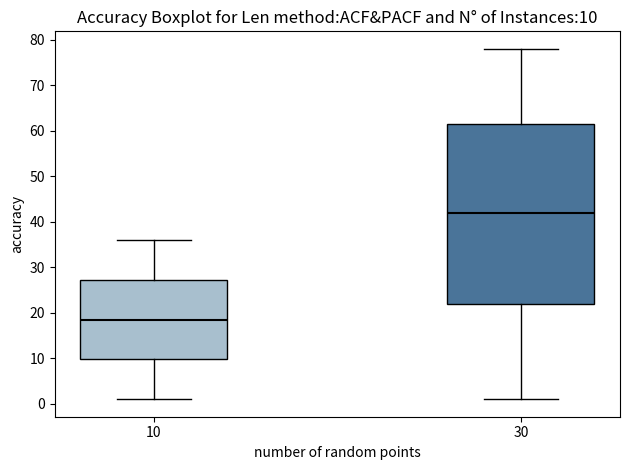

Which box's median line is the lowest?

10